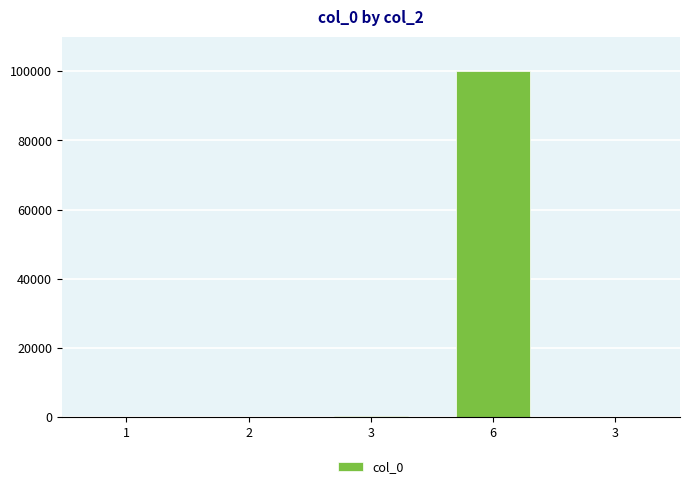

How many series are shown in this chart?

1